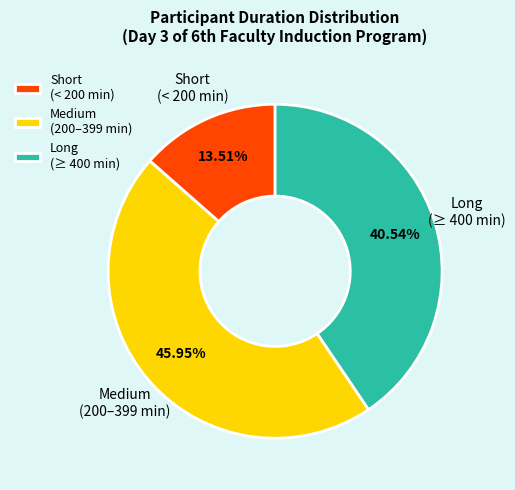

Rank the categories by value from highest to lowest.

Medium (200–399 min), Long (≥ 400 min), Short (< 200 min)